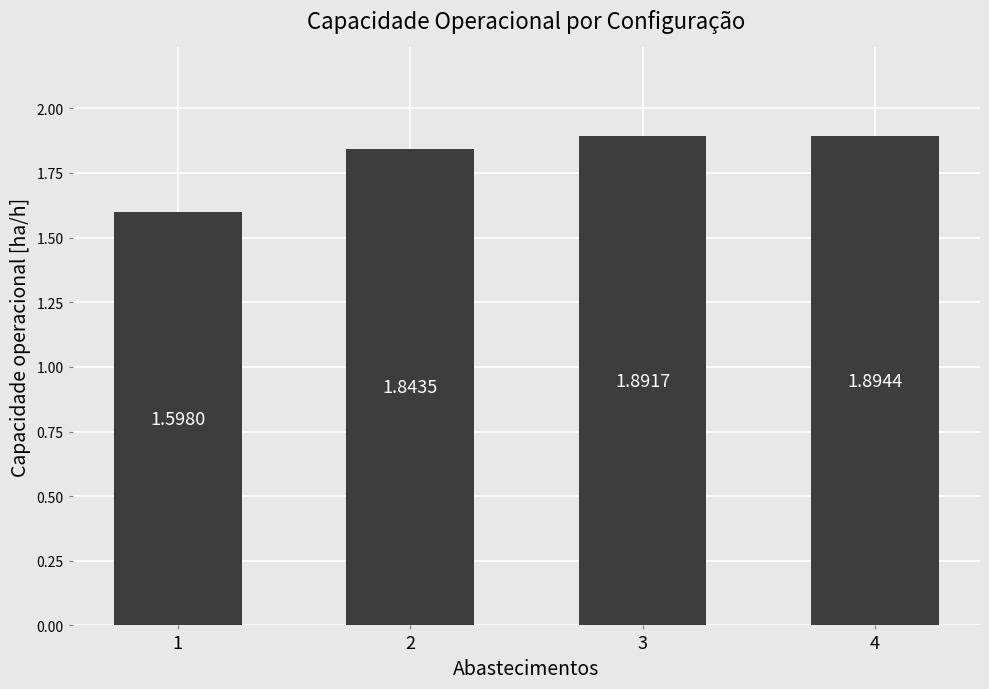

What is the difference between the maximum and second lowest values?

0.1